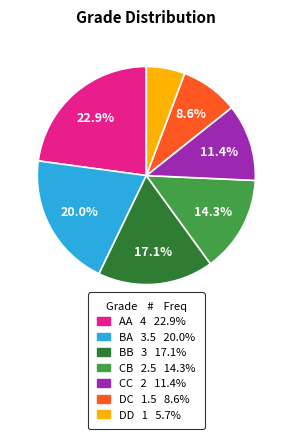

Approximately how many times larger is the value at AA compared to CC?

2.0